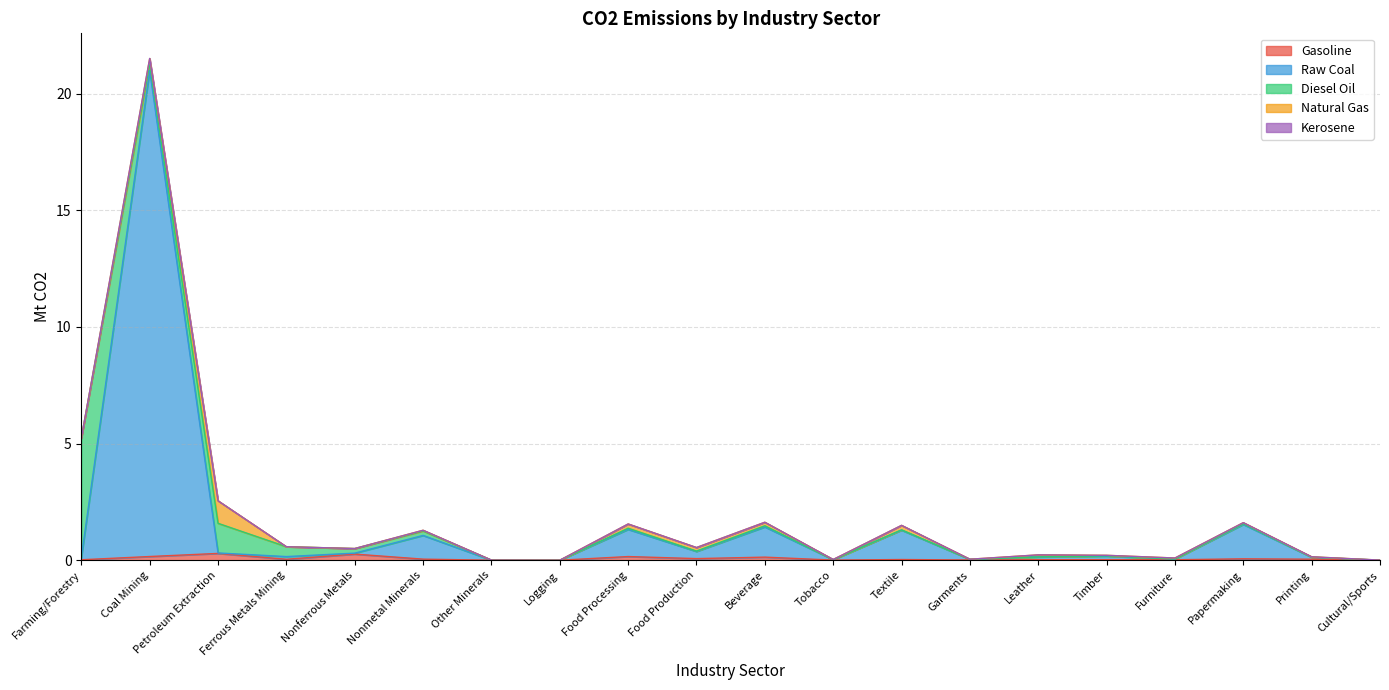

True or false: Raw Coal has more than 1 interior local peaks.

True